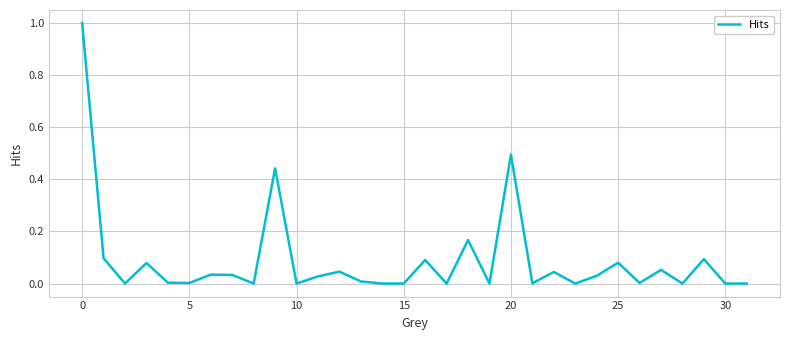

What is the difference between the maximum and minimum values?

1.0